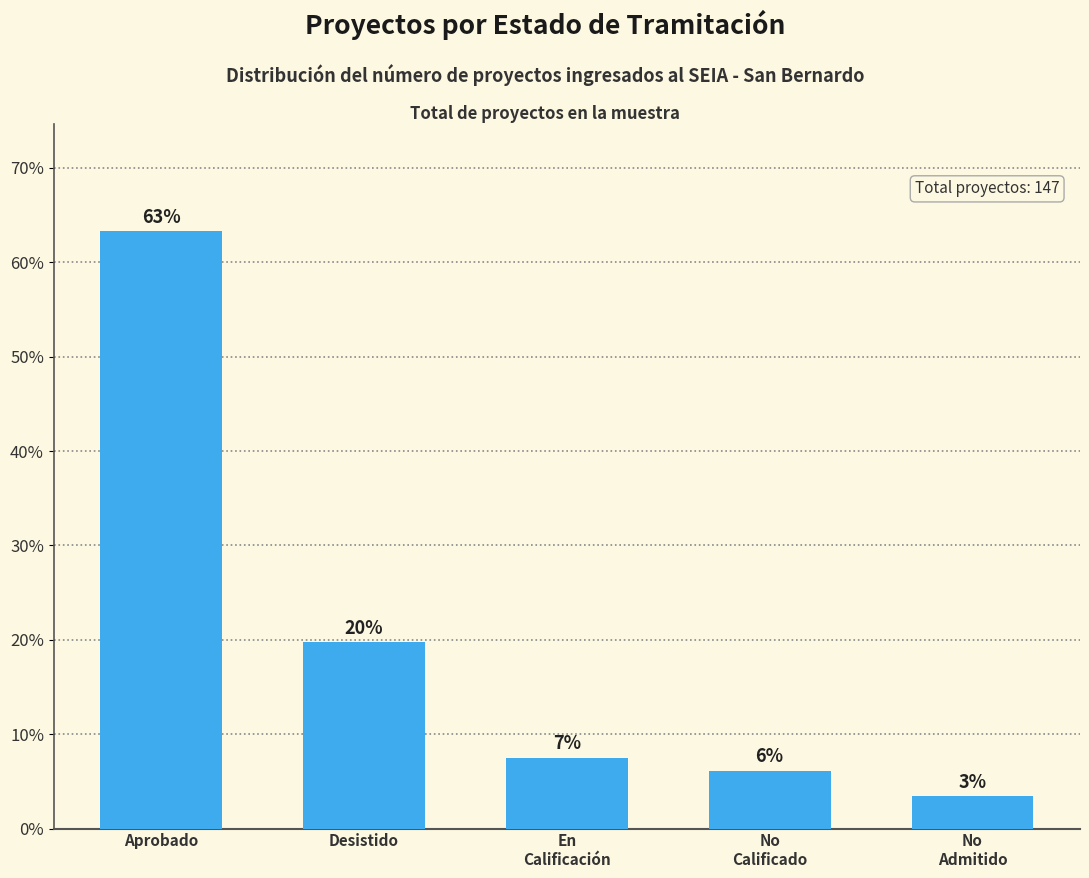

List the labels in order of value, smallest first.

No
Admitido, No
Calificado, En
Calificación, Desistido, Aprobado